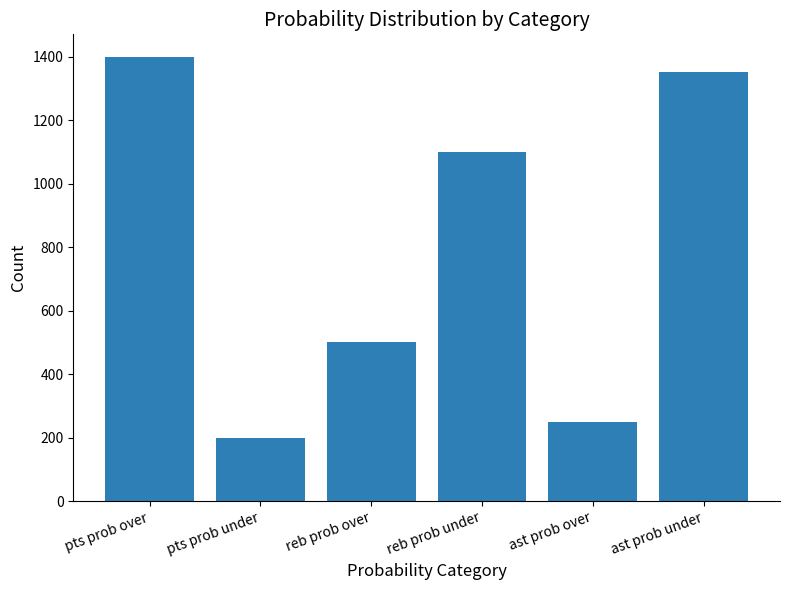

Are the bars horizontal?

No